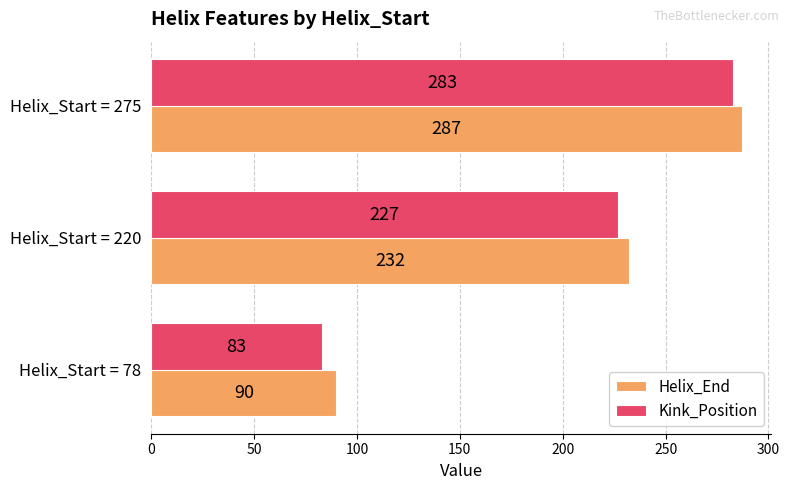

Which series changed the most between Helix_Start = 78 and Helix_Start = 275?

Kink_Position